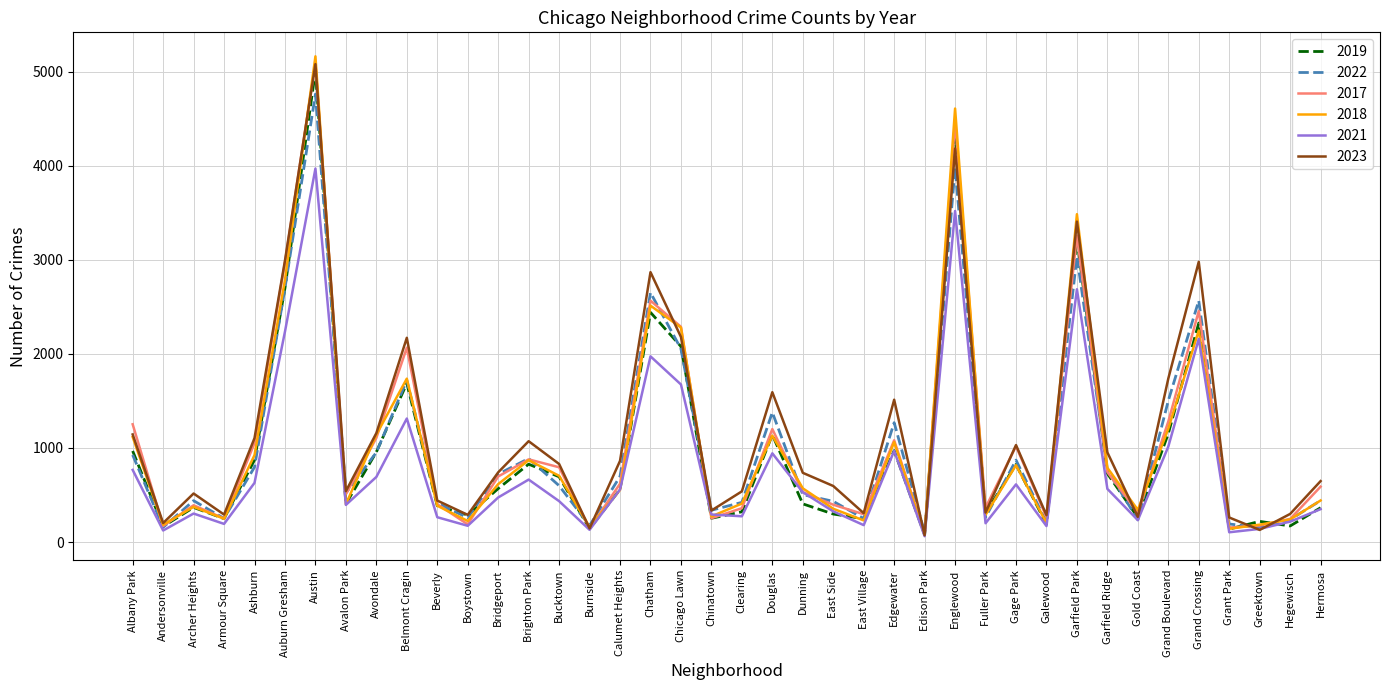

Count the number of categories in the chart.

40